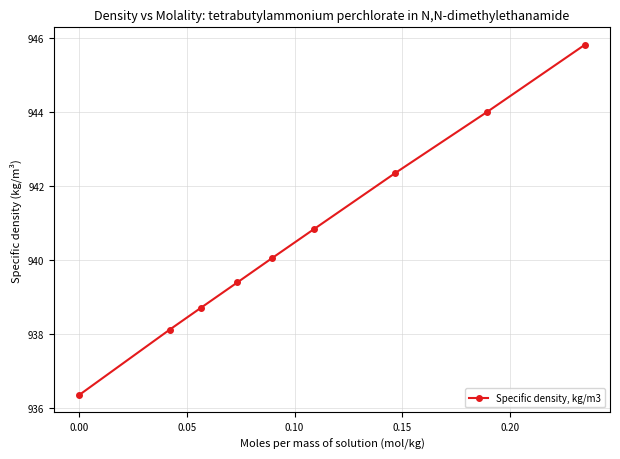

What is the average value?

940.6